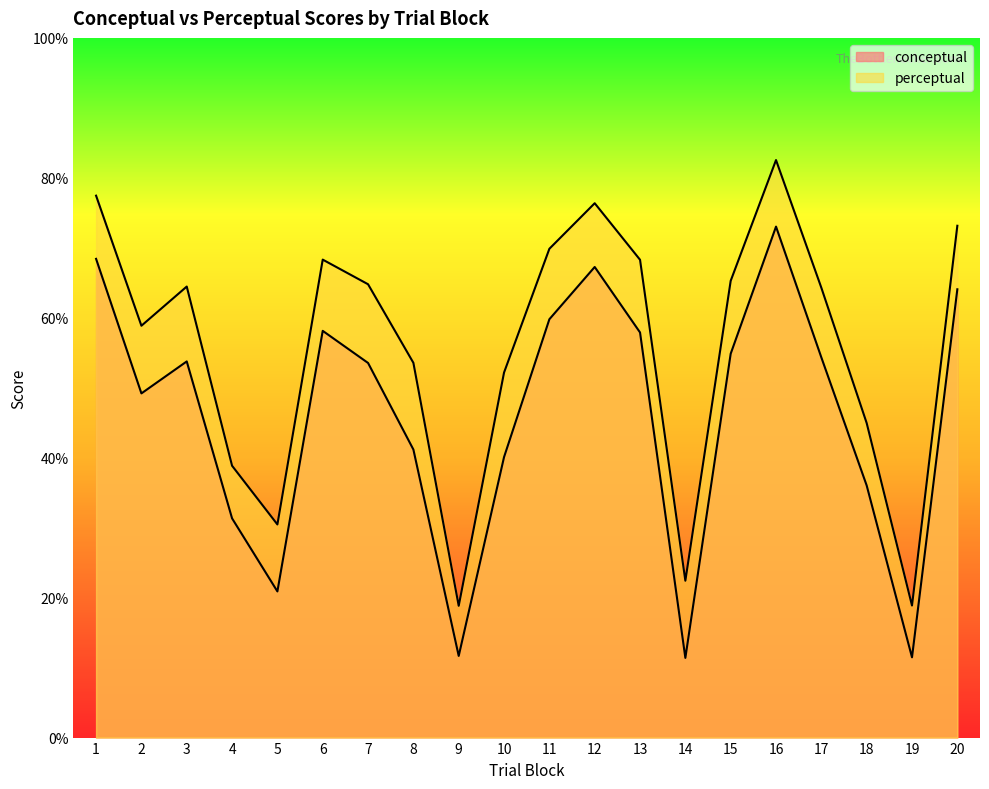

Reading right to left, extract all data points from this chart.

conceptual: 64.1	11.5	36.0	54.3	73.0	54.9	11.4	57.9	67.3	59.8	40.1	11.7	41.2	53.5	58.1	20.9	31.3	53.8	49.2	68.4
perceptual: 73.2	18.9	45.0	64.3	82.5	65.3	22.4	68.3	76.4	69.9	52.2	18.8	53.6	64.8	68.3	30.5	38.9	64.5	58.9	77.5